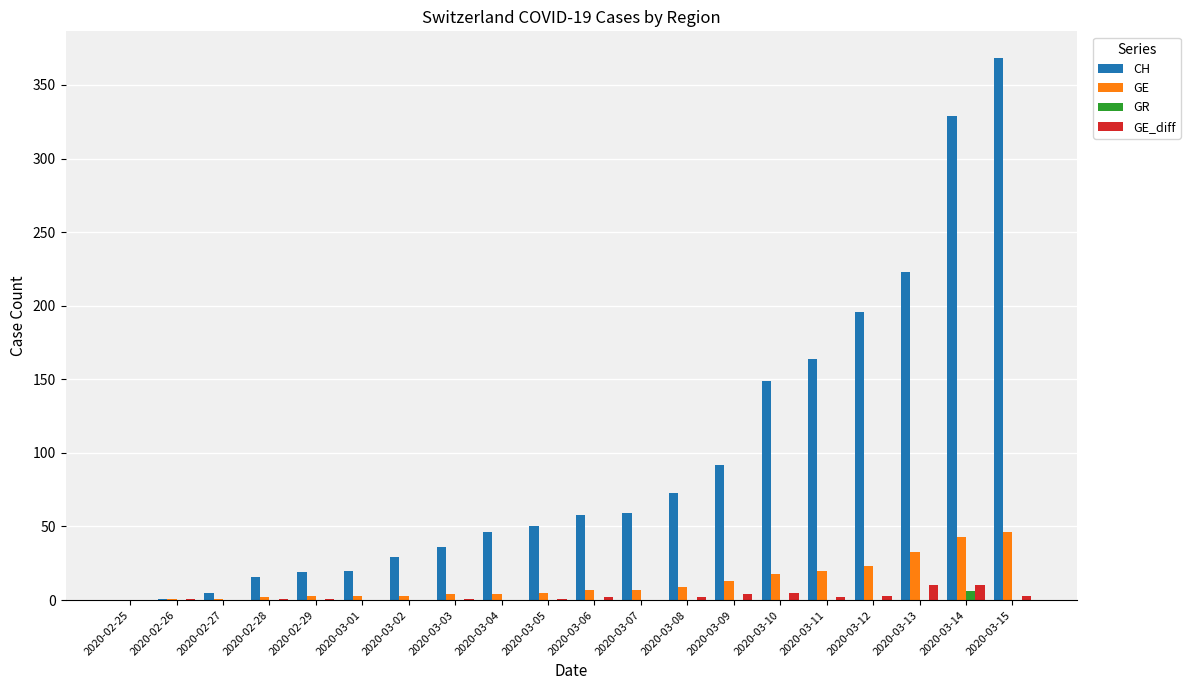

Is it true that GE_diff equals 3 at 2020-03-15?

True